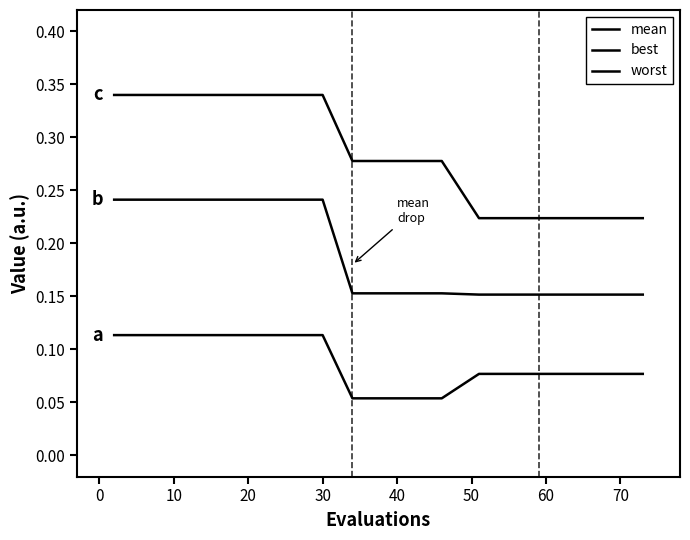

How many best values are between 0 and 1?

20